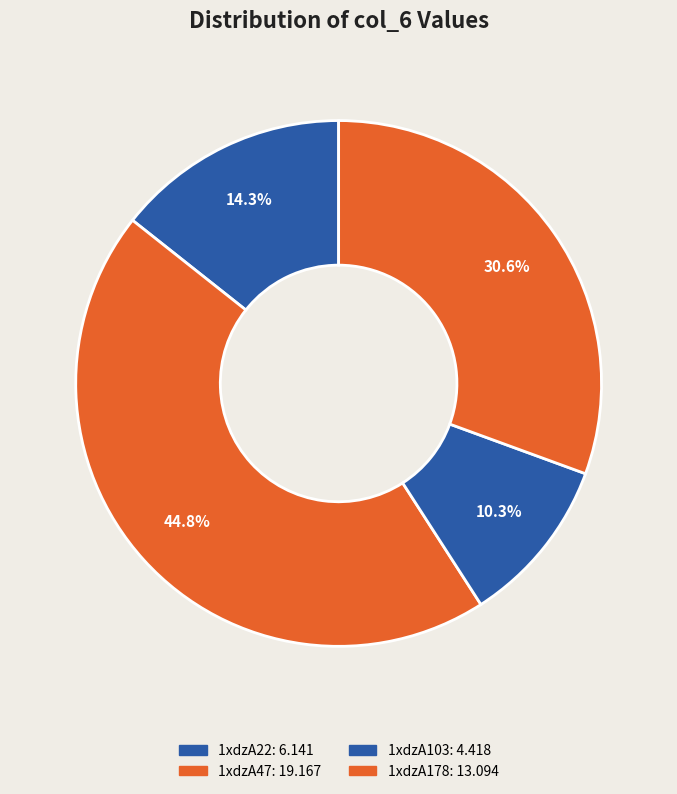

What is the smallest slice in the pie chart?

1xdzA103